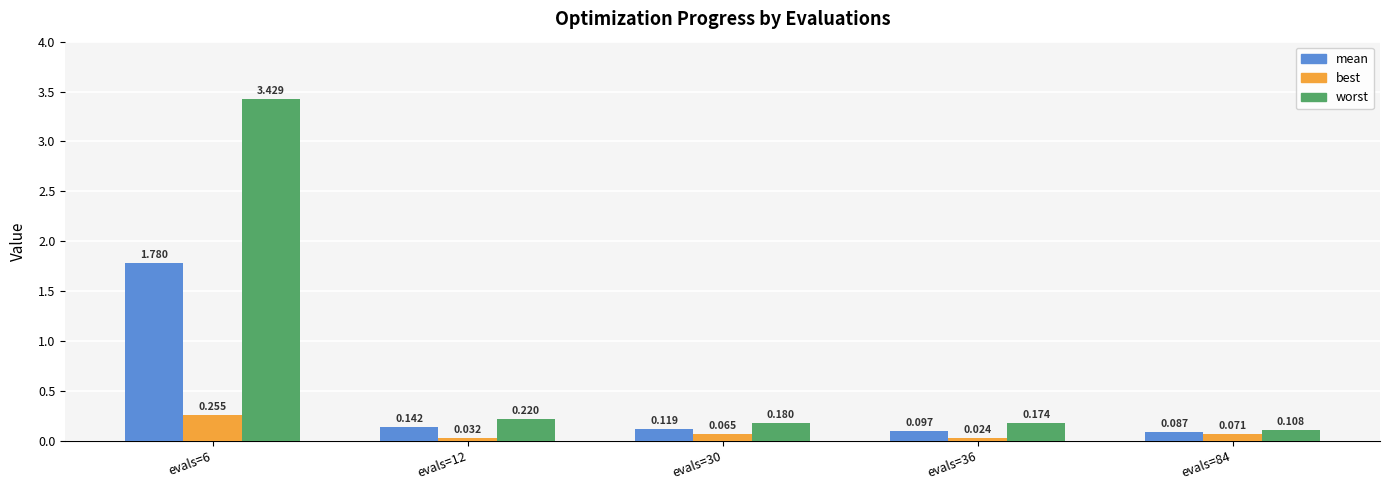

What is the difference between the maximum and minimum values in the mean series?

1.7